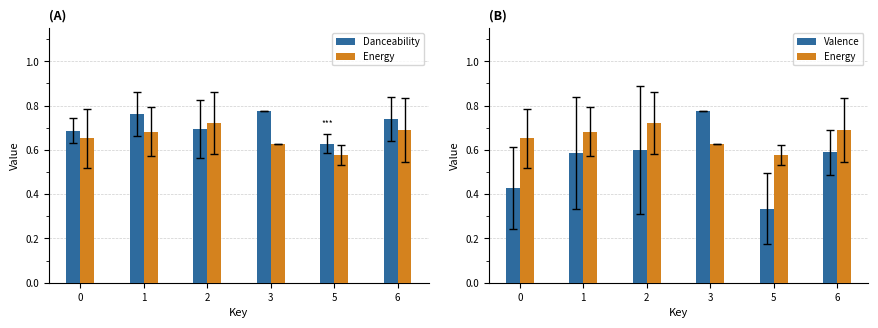

The value of Valence at 3 is 0.5. True or false?

False